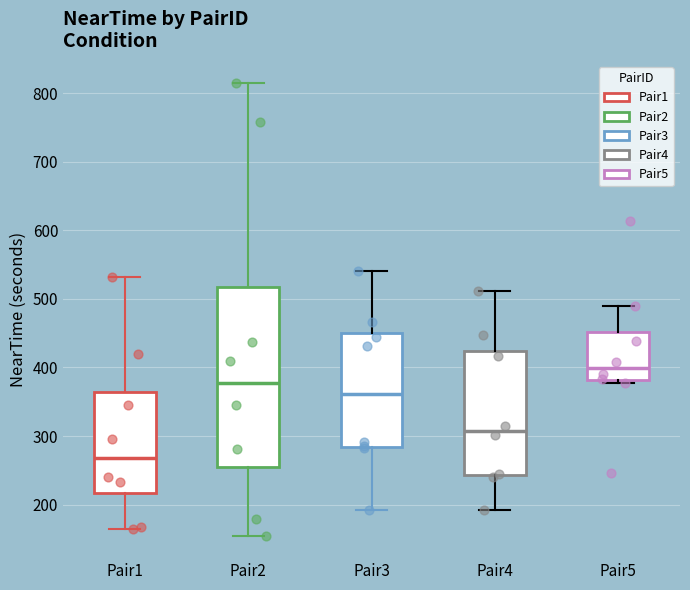

Reading left to right, transcribe this box plot: for each box, give where its median line is, the range the box spans, and where its two whiskers end, as read against the y-axis. The values are not printed on the chart, so give them approximately, as read against the axis.

Pair1: median 270, box 220 to 360, whiskers 170 to 530
Pair2: median 380, box 260 to 520, whiskers 160 to 810
Pair3: median 360, box 280 to 450, whiskers 190 to 540
Pair4: median 310, box 240 to 420, whiskers 190 to 510
Pair5: median 400, box 380 to 450, whiskers 380 (just below the box's lower edge) to 490